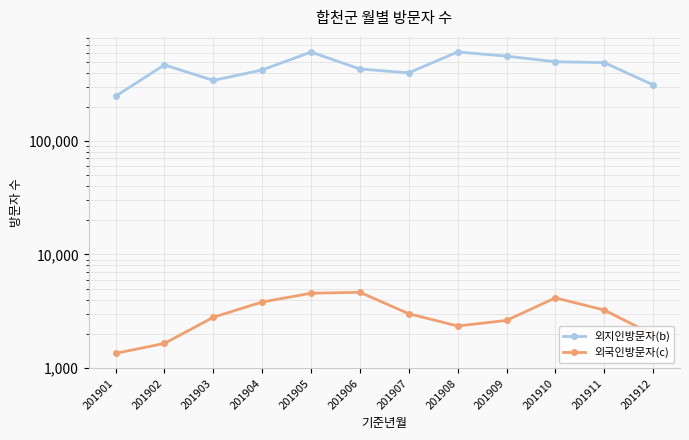

The 외국인방문자(c) series shows 5279 at 201911. True or false?

False